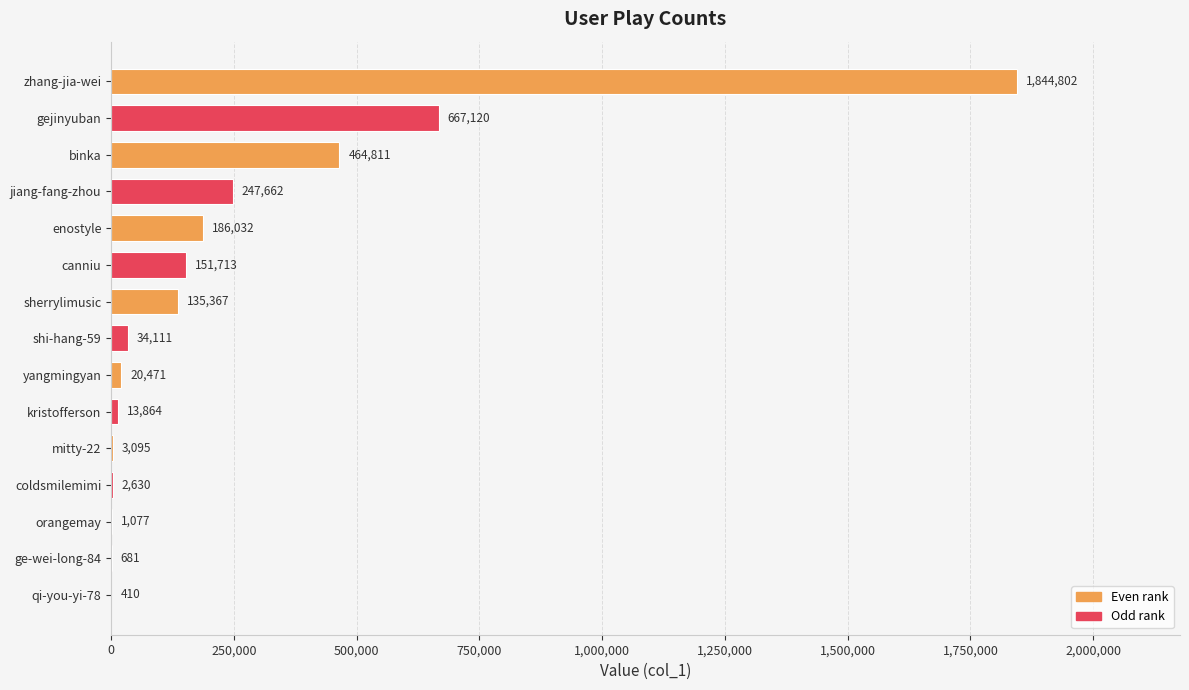

What is the sum of all values?

3773846